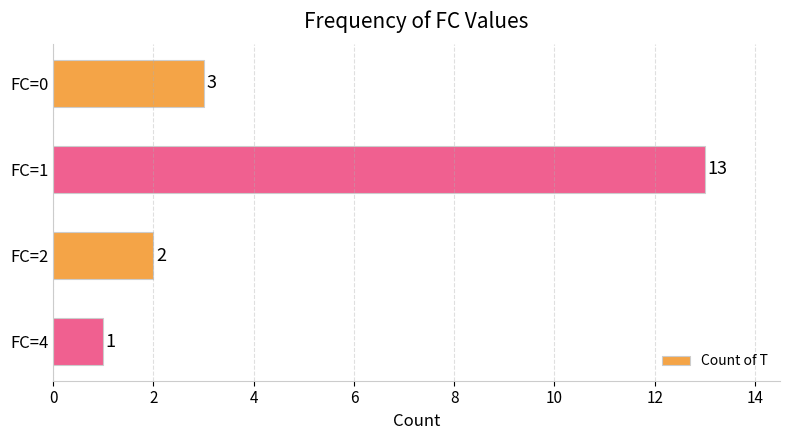

Does the chart contain stacked bars?

No